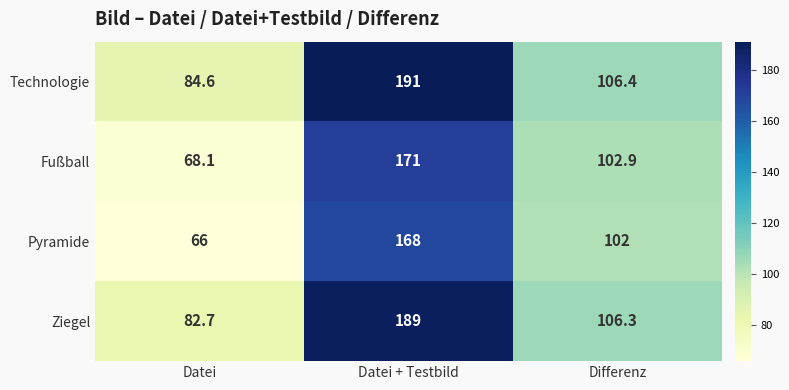

List the series in order of their peak value, highest first.

Technologie, Ziegel, Fußball, Pyramide